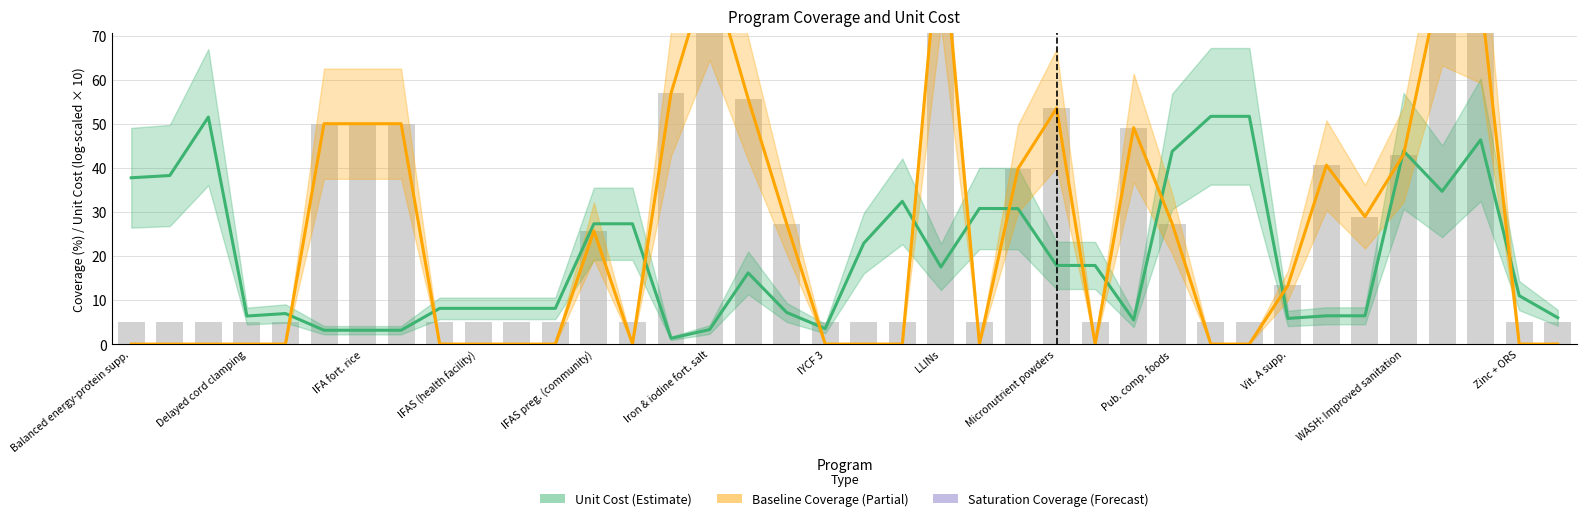

Are the bars horizontal?

No